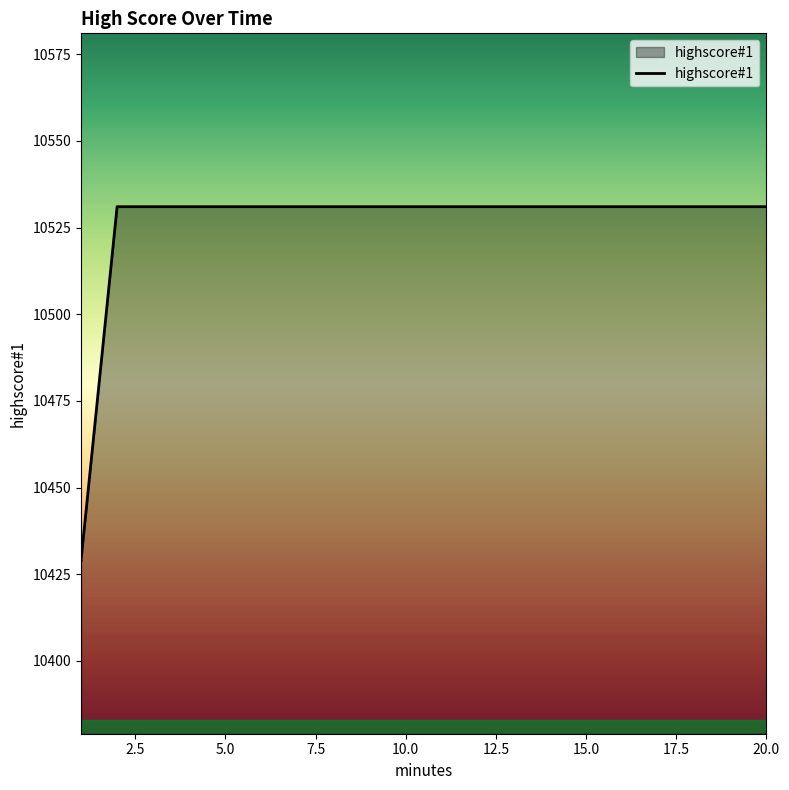

What is the difference between the maximum and minimum values?

102